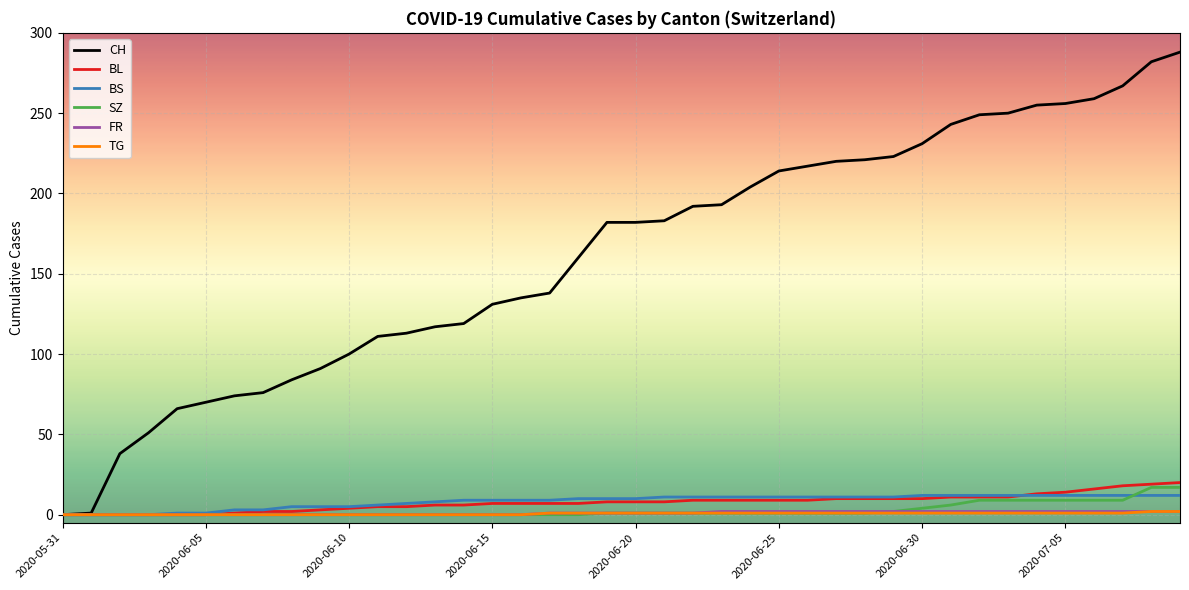

Which series has the largest total across all categories?

CH